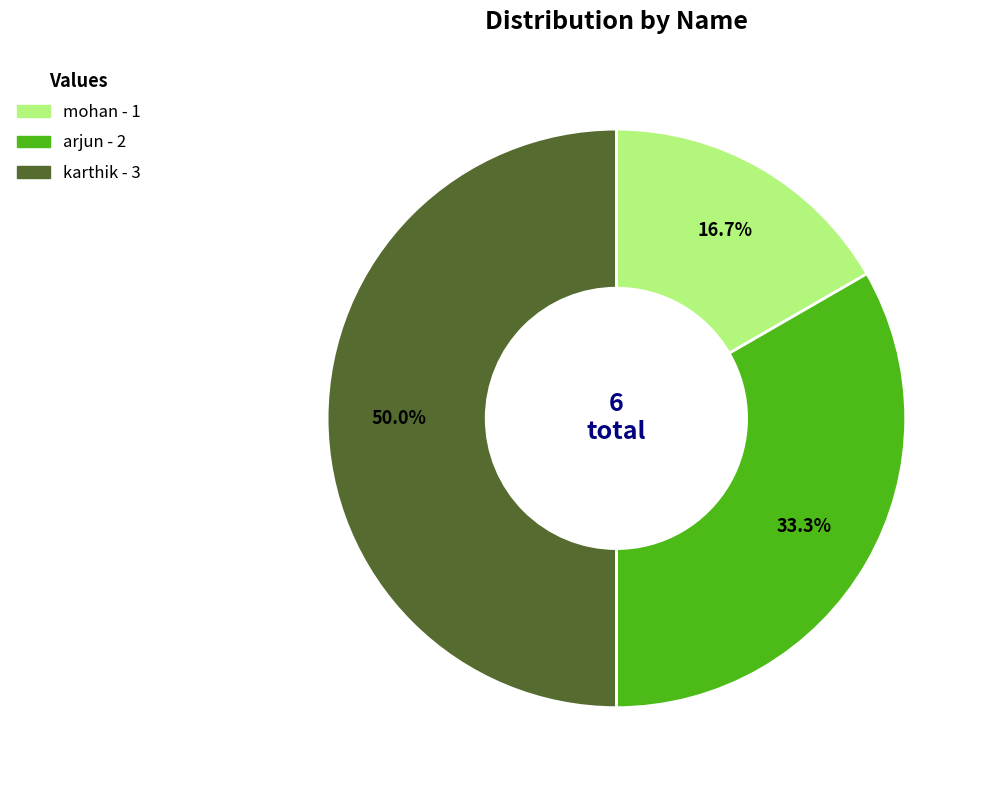

What is the ratio of the value at mohan to the value at karthik?

0.3